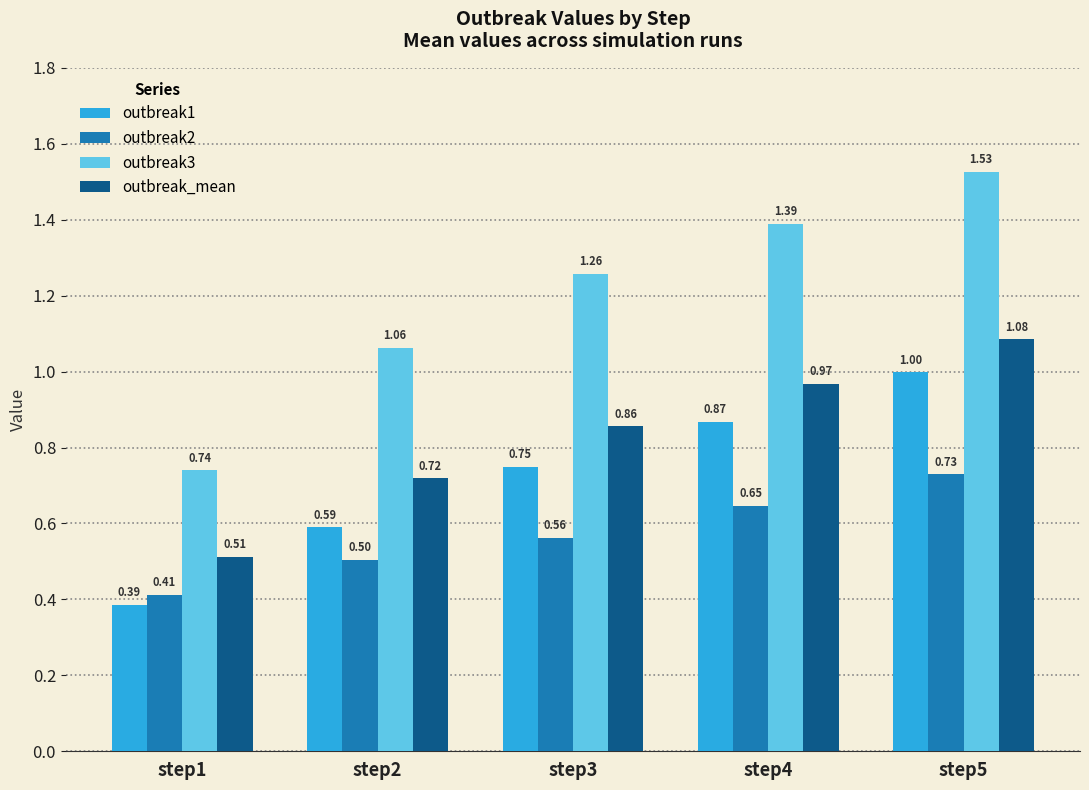

At which category does the chart reach its minimum across all series?

step1